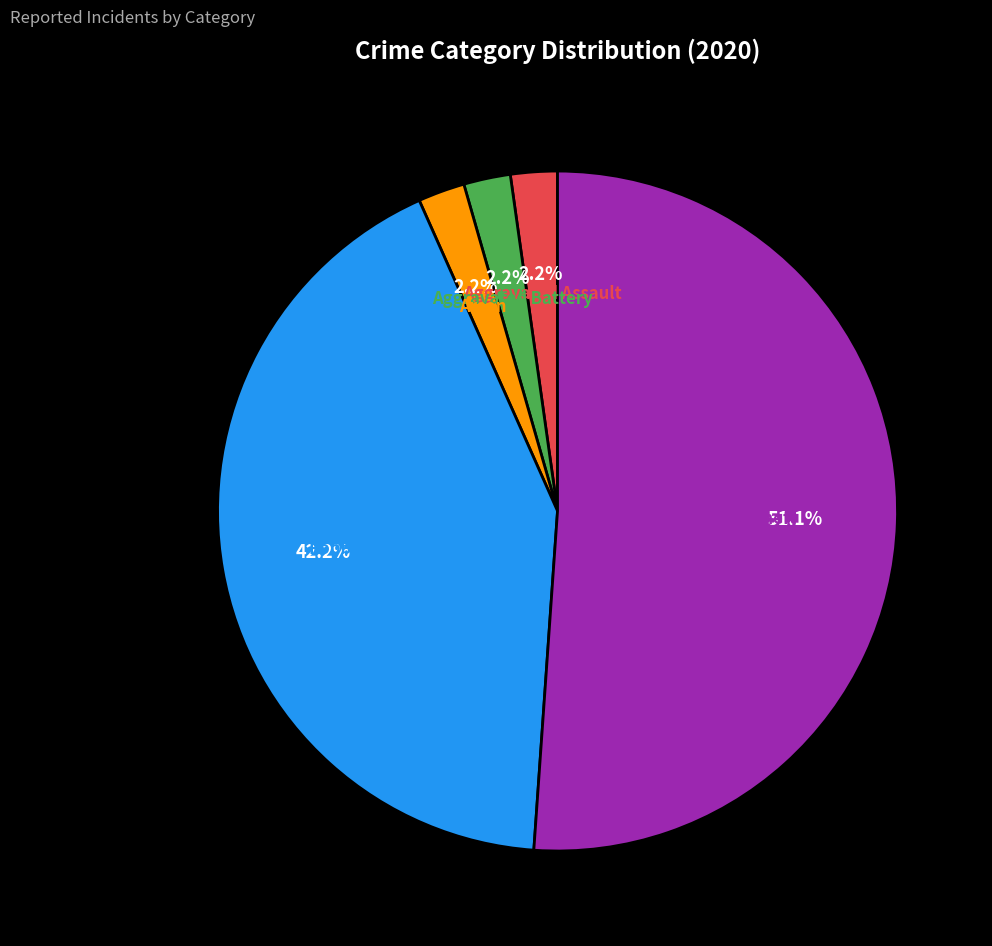

The Theft slice represents 63% of the pie. True or false?

False